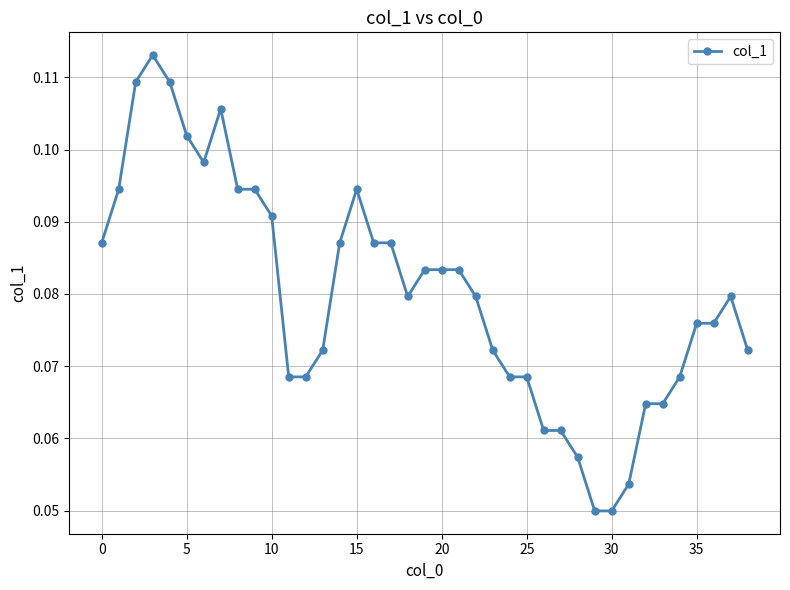

What is the sum of all values?

3.1